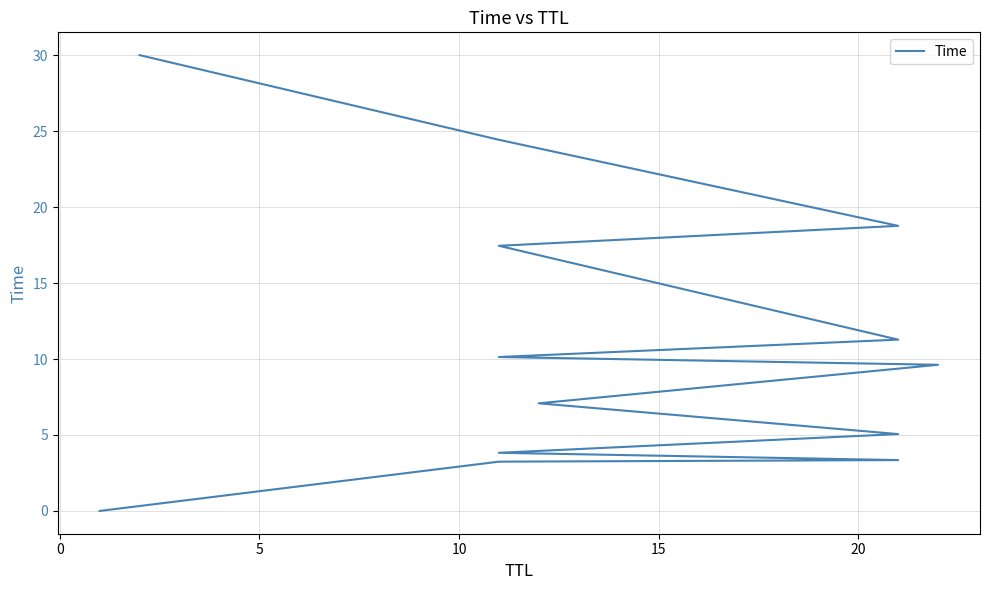

How many categories are shown in the chart?

13